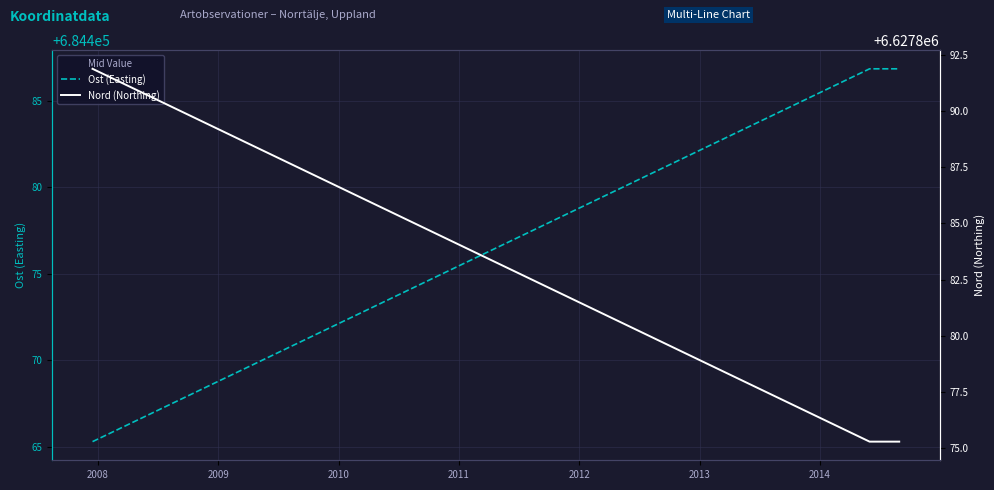

What is the highest value of the Ost (Easting) series?

684486.8